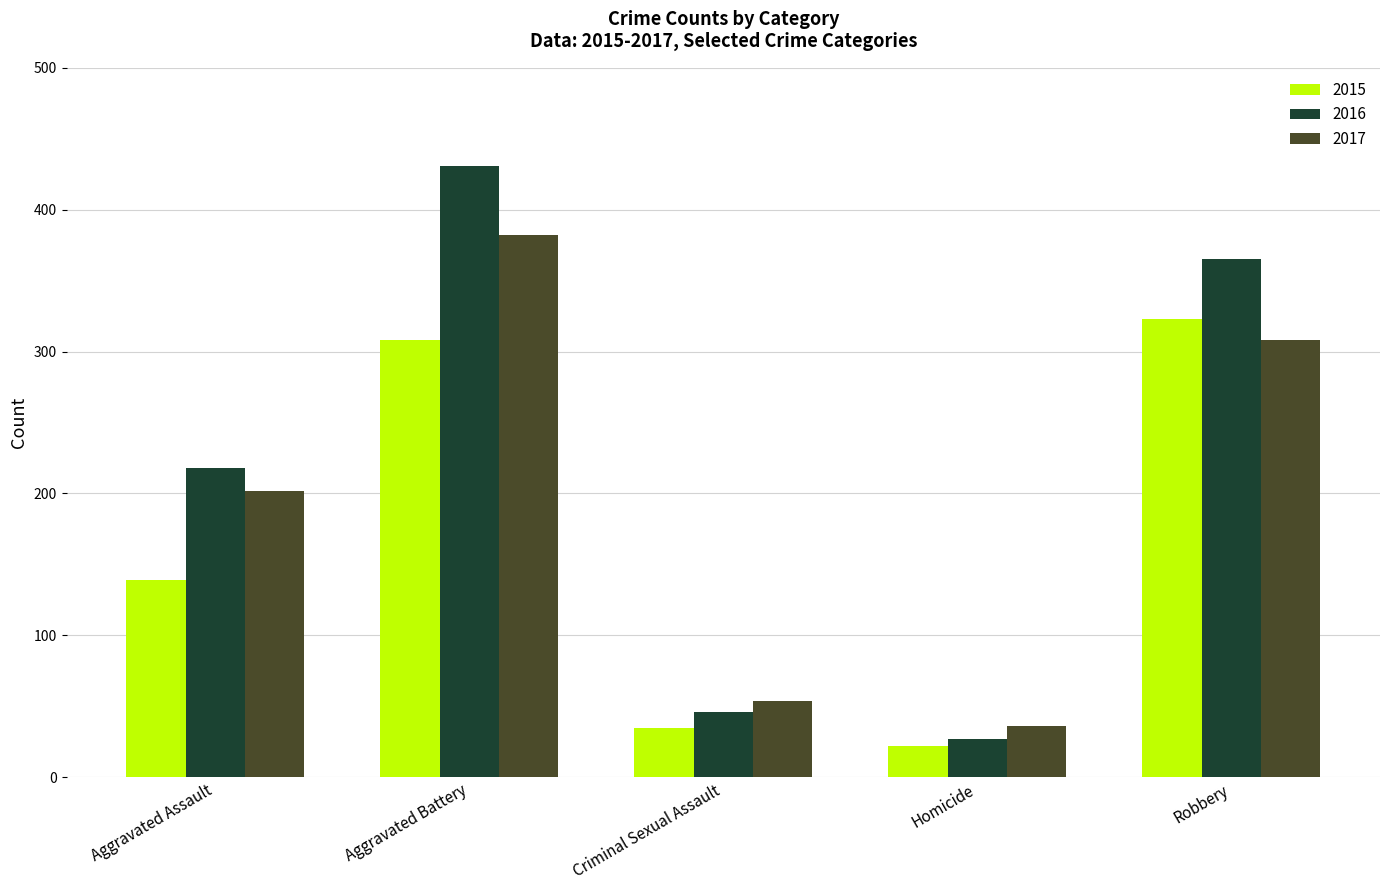

At which category is the sum across all series the highest?

Aggravated Battery